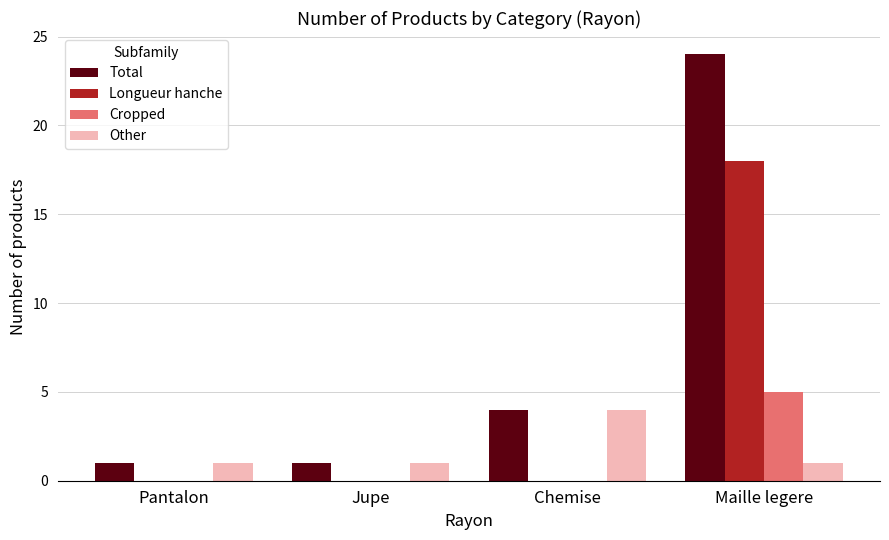

What is the sum of the Other values at Chemise and Pantalon?

5